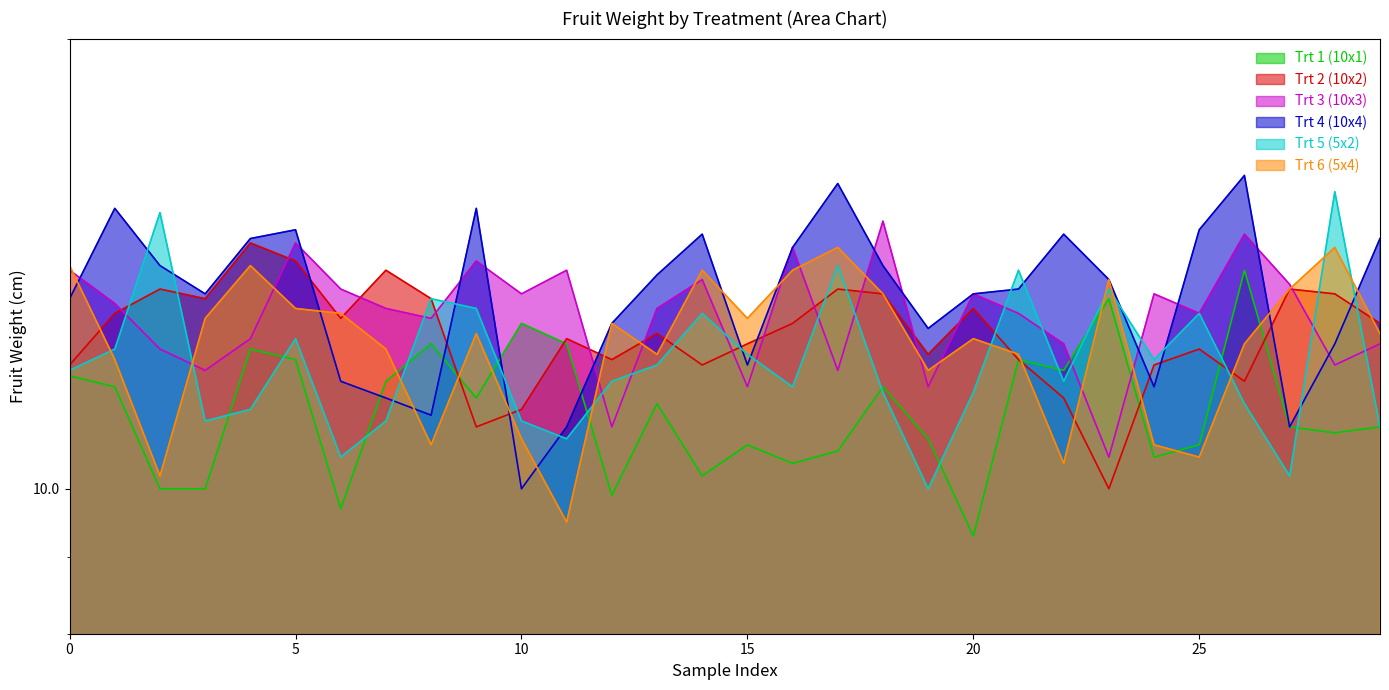

The Trt 4 (10x4) series shows 9.1 at 13. True or false?

False